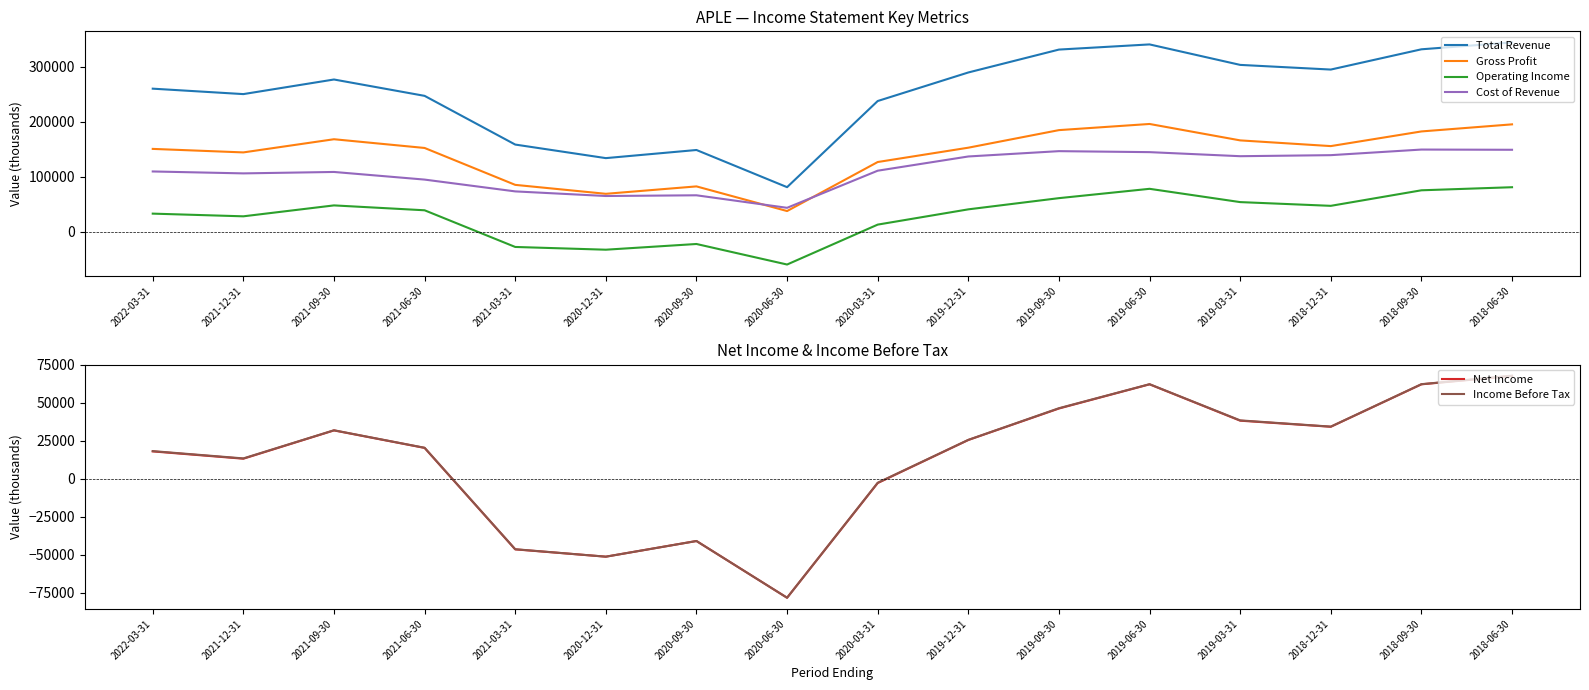

True or false: Total Revenue has more than 1 points higher than both neighbors.

True